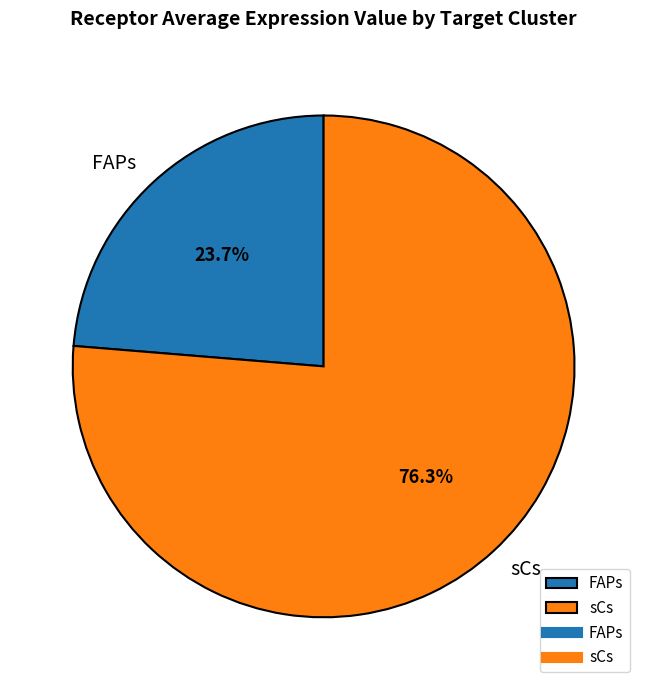

To the nearest percent, what portion does sCs represent?

76%